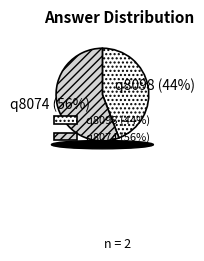

Between q8098 and q8074, which is larger?

q8074